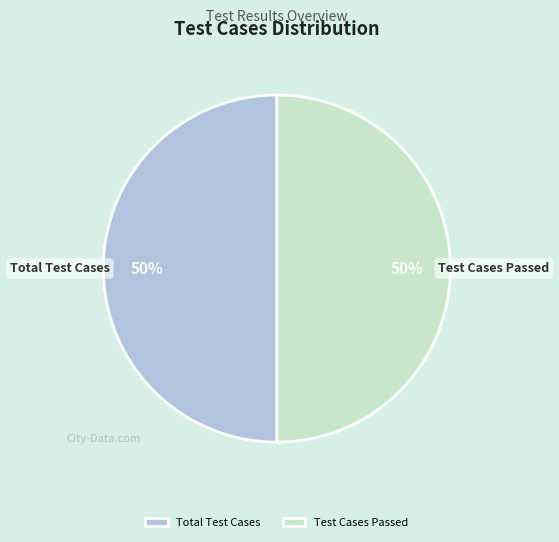

Do Total Test Cases and Test Cases Passed together represent more than half of the pie?

Yes